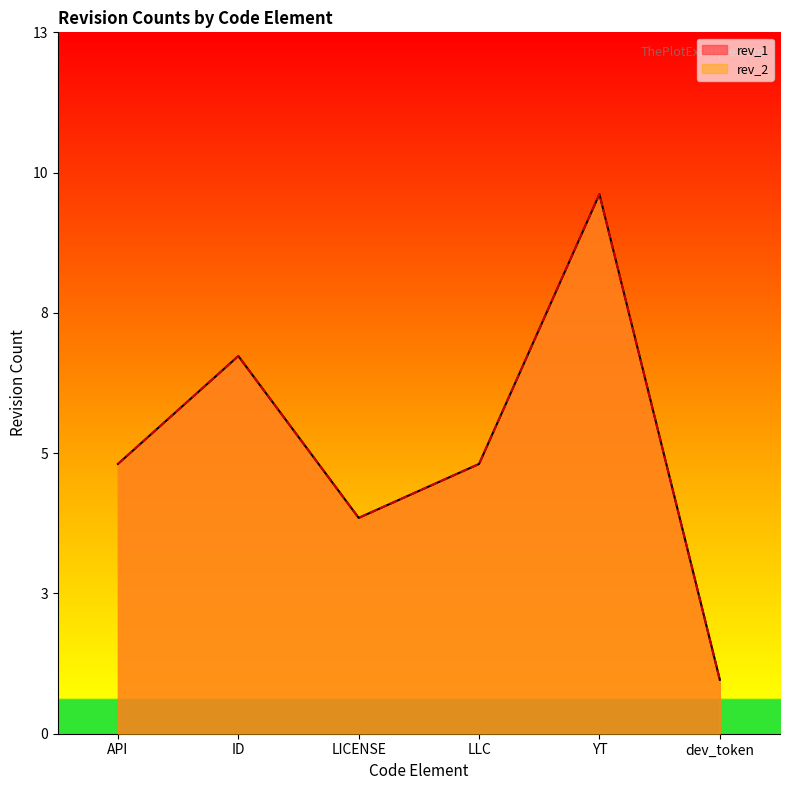

How many values in the rev_1 series exceed 5?

2